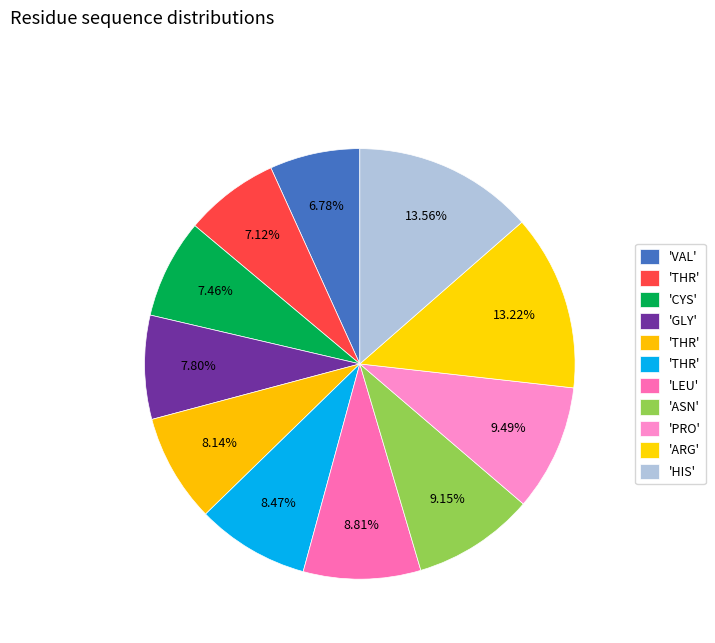

Count the number of slices in the pie.

11